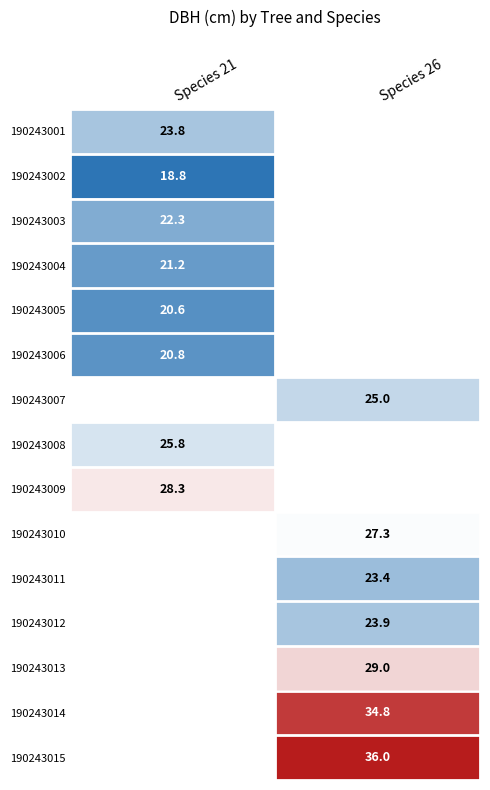

Is it true that 190243001 equals 11.0 at Species 21?

False